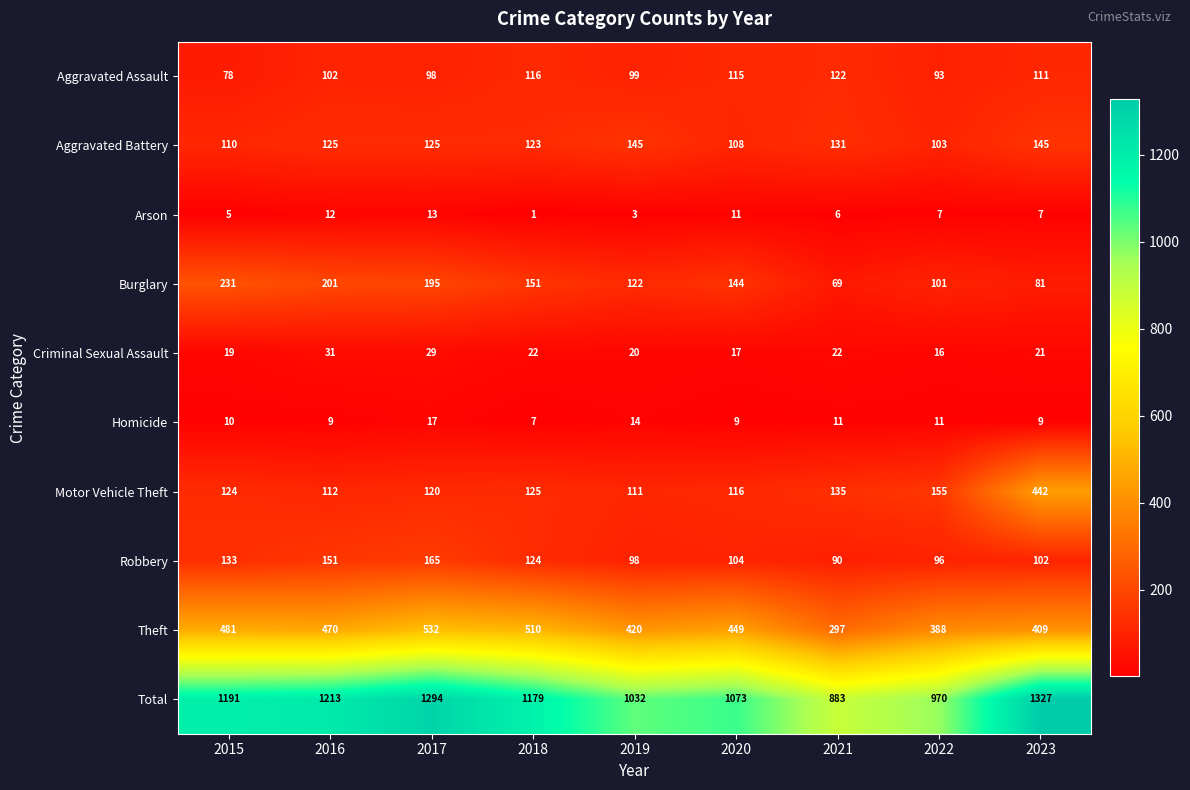

How many data points does each series have?

9